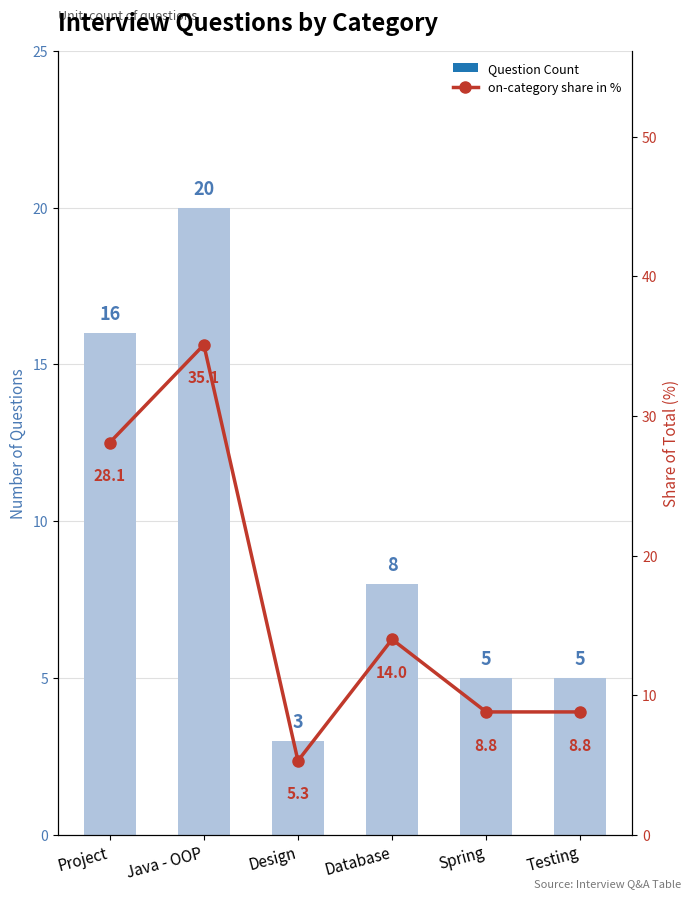

What is the difference between the maximum and minimum values in the Question Count series?

17.0